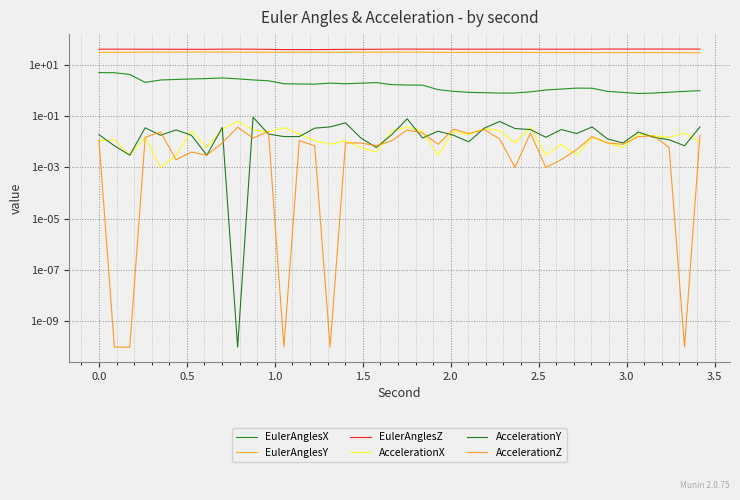

Rank the series by their maximum value, from lowest to highest.

AccelerationZ, AccelerationX, AccelerationY, EulerAnglesX, EulerAnglesY, EulerAnglesZ